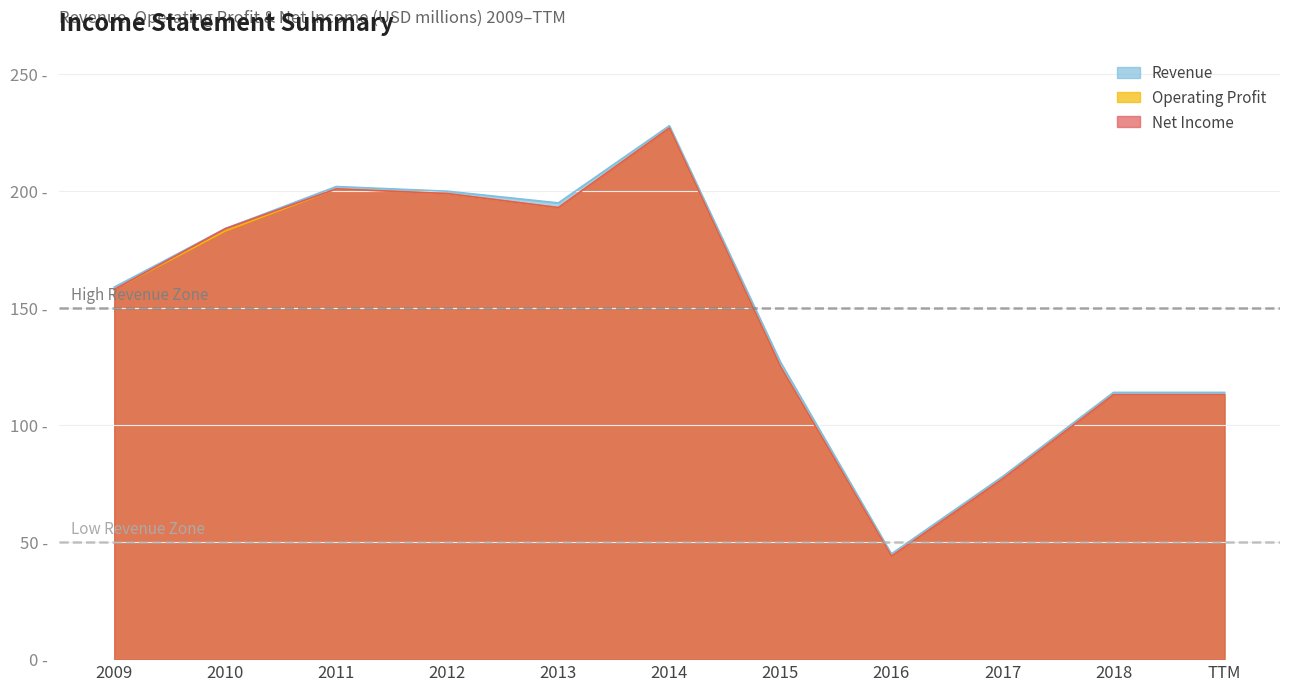

At which label does Operating Profit reach its minimum?

2016